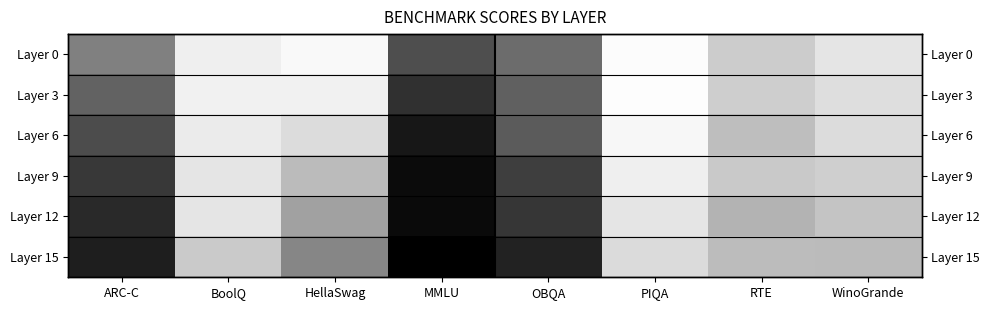

Rank the series by their average value, from lowest to highest.

Layer 15, Layer 12, Layer 9, Layer 6, Layer 3, Layer 0